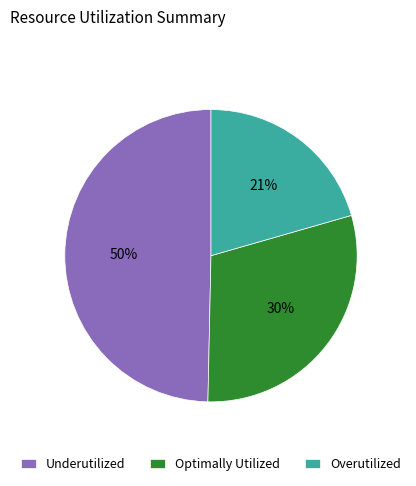

To the nearest percent, what is the difference between the largest and smallest slice percentages?

29%